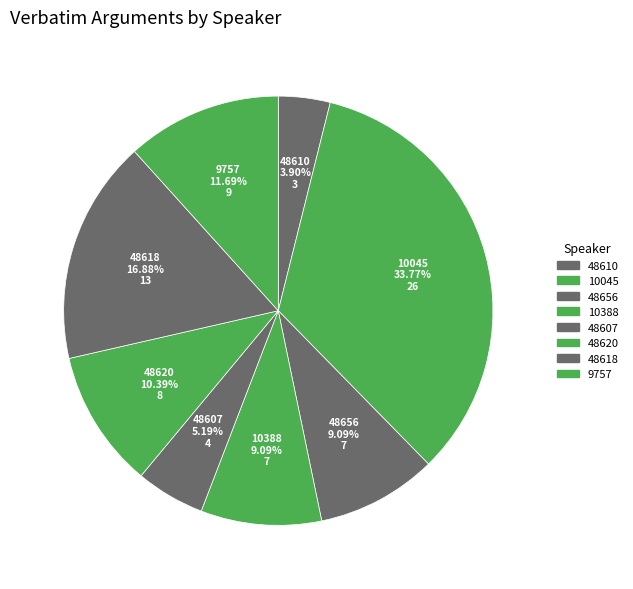

What percentage is the 48656 slice, to the nearest percent?

9%